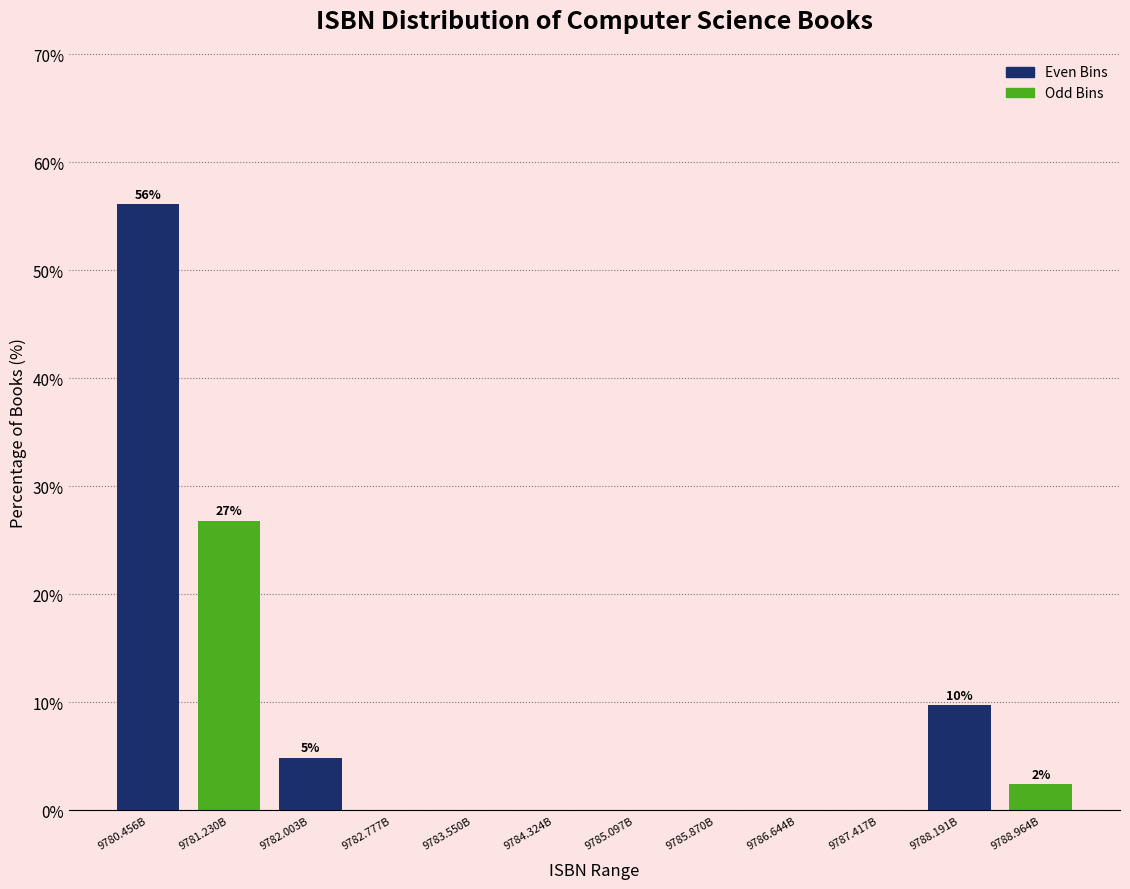

Reading left to right, transcribe all the data shown in this chart.

9780.456B=56.1	9781.230B=26.8	9782.003B=4.9	9782.777B=0.0	9783.550B=0.0	9784.324B=0.0	9785.097B=0.0	9785.870B=0.0	9786.644B=0.0	9787.417B=0.0	9788.191B=9.8	9788.964B=2.4